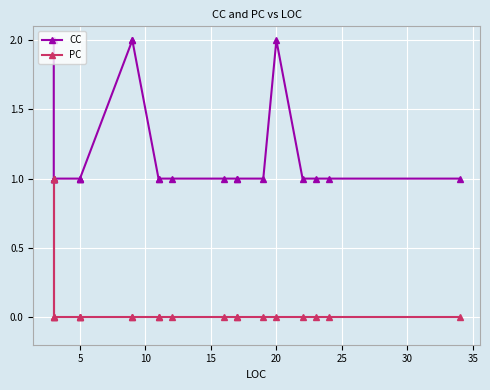

What are all the series names shown in the legend?

CC, PC